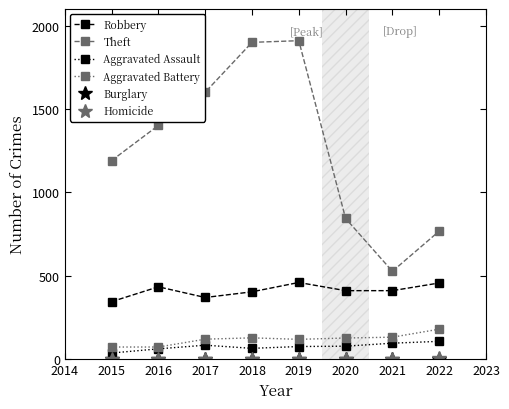

What is the highest value of the Robbery series?

460